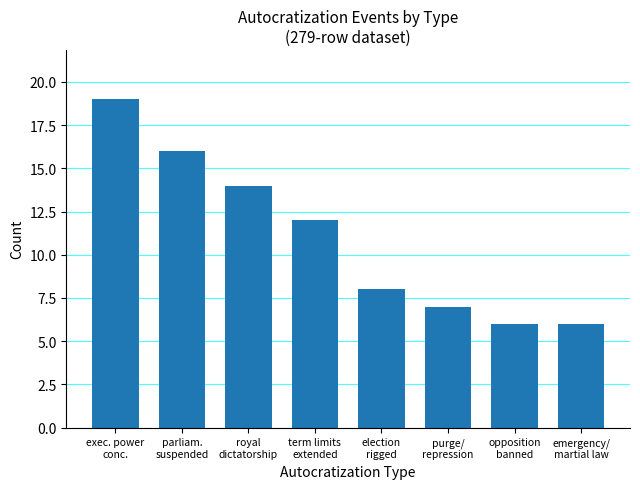

What position from the right is royal
dictatorship?

6